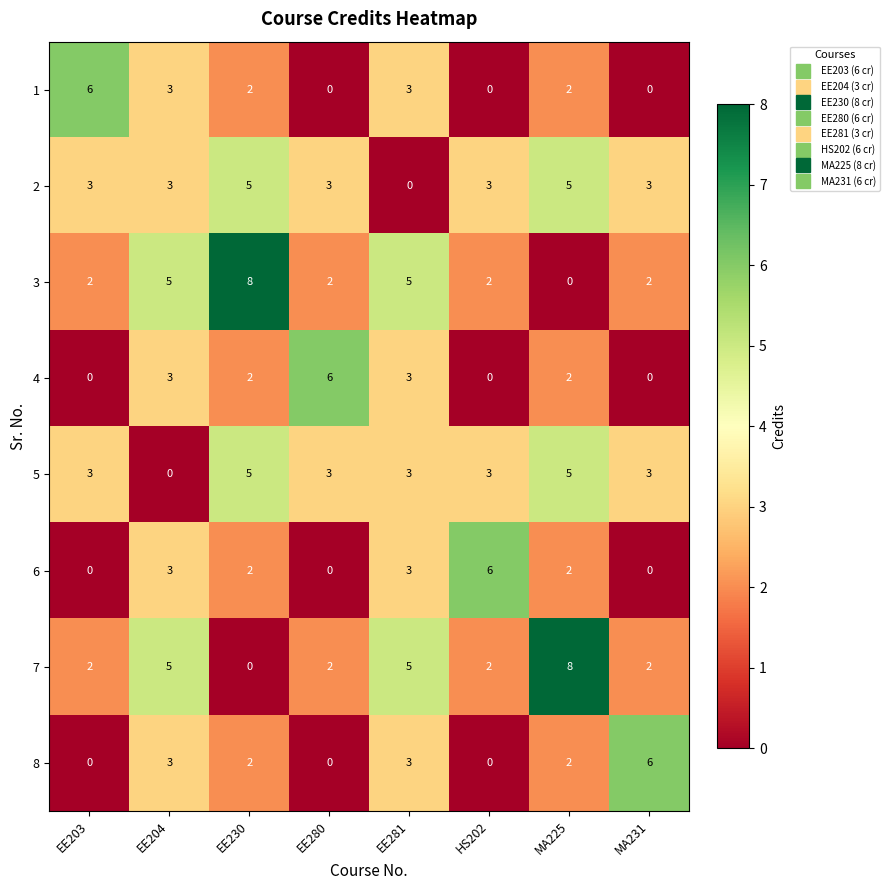

The value of 8 at EE230 is 3. True or false?

False